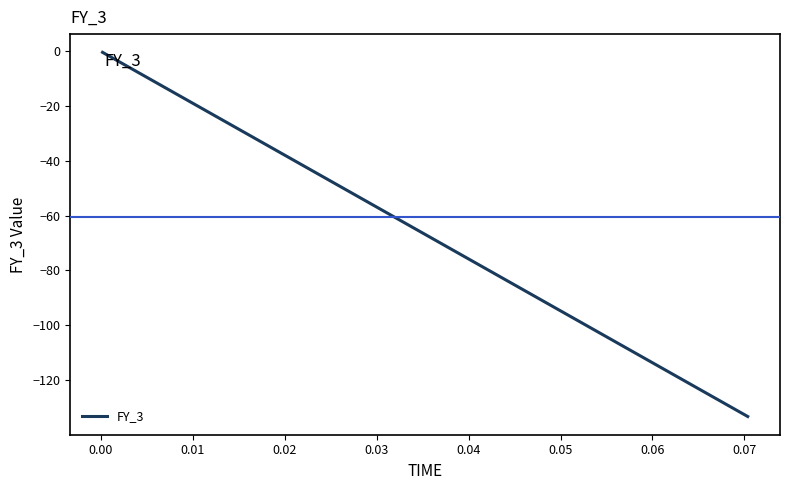

What is the difference between the maximum and minimum values?

132.9